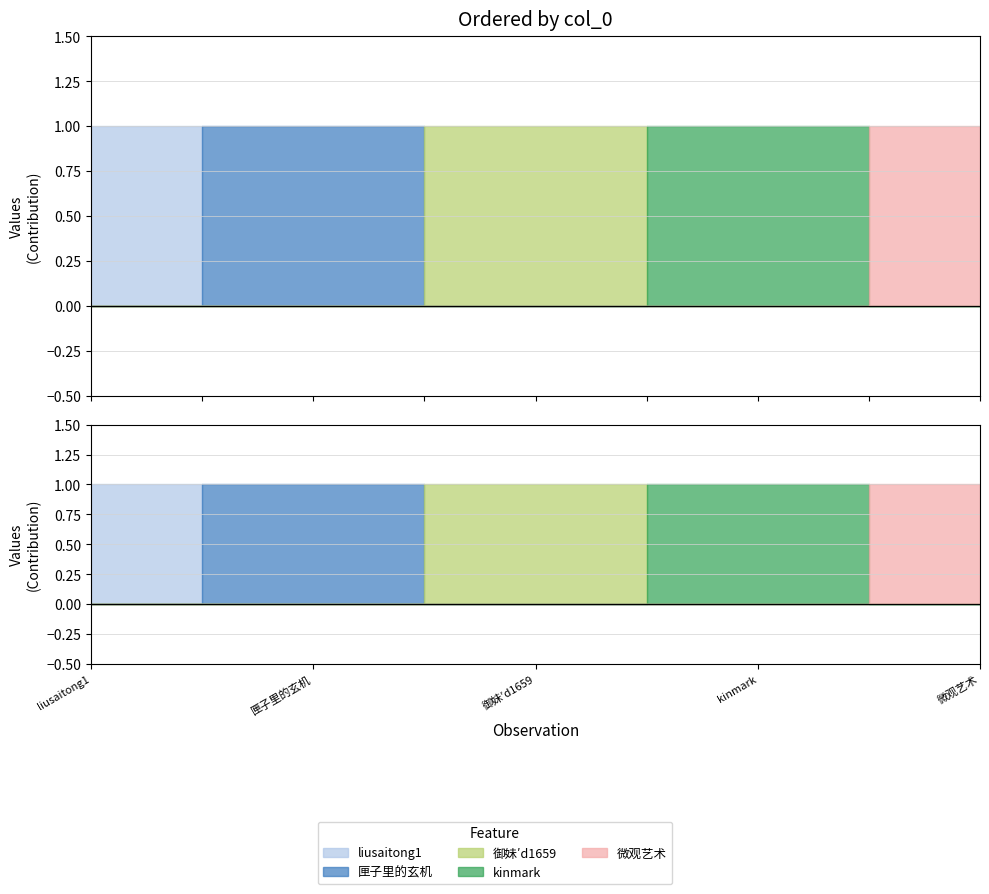

Reading right to left, extract all data points from this chart.

liusaitong1: 0	0	0	0	1
匣子里的玄机: 0	0	0	1	0
御妹′d1659: 0	0	1	0	0
kinmark: 0	1	0	0	0
微观艺术: 1	0	0	0	0